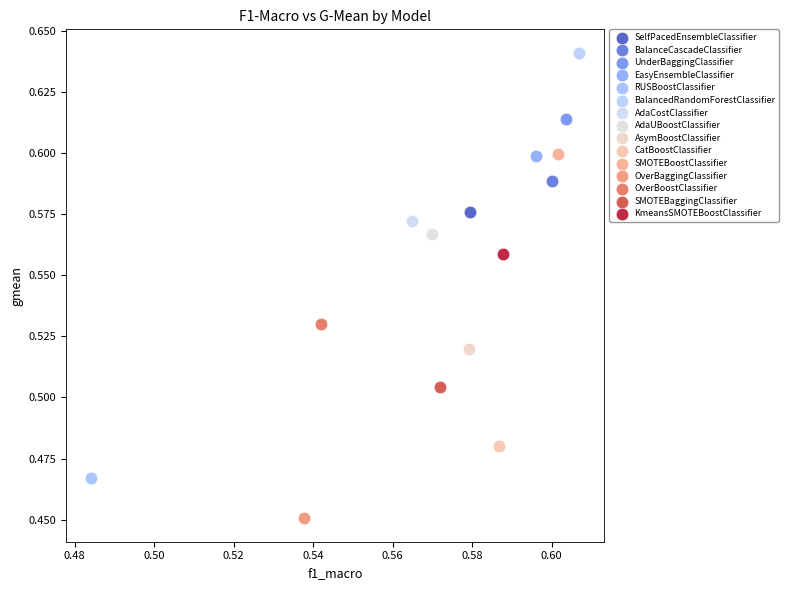

Which series reaches the minimum Y coordinate?

OverBaggingClassifier